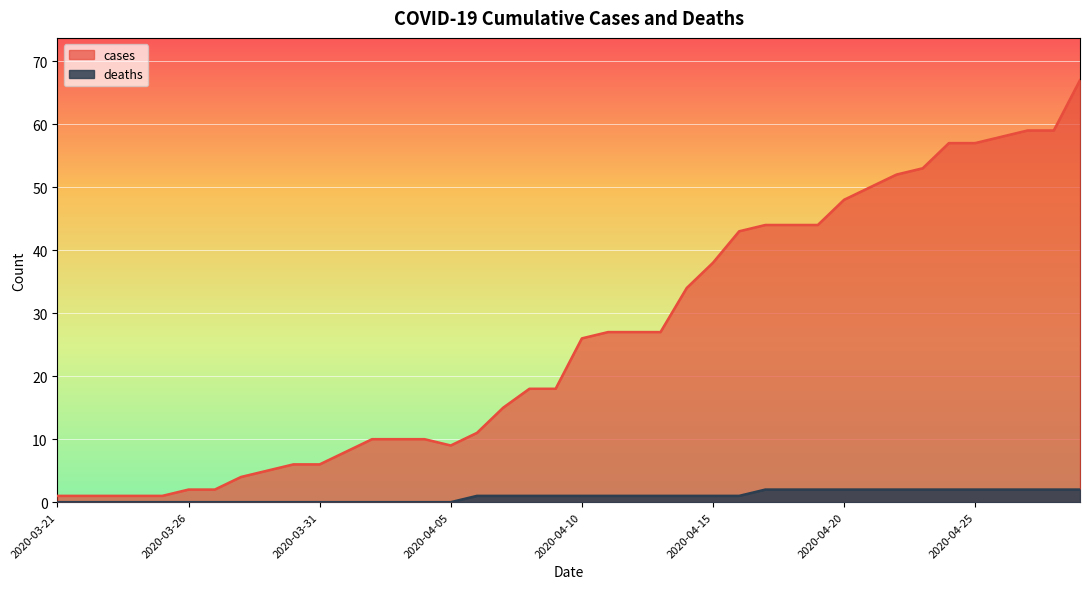

Count the deaths values in the range 0 to 2.

40